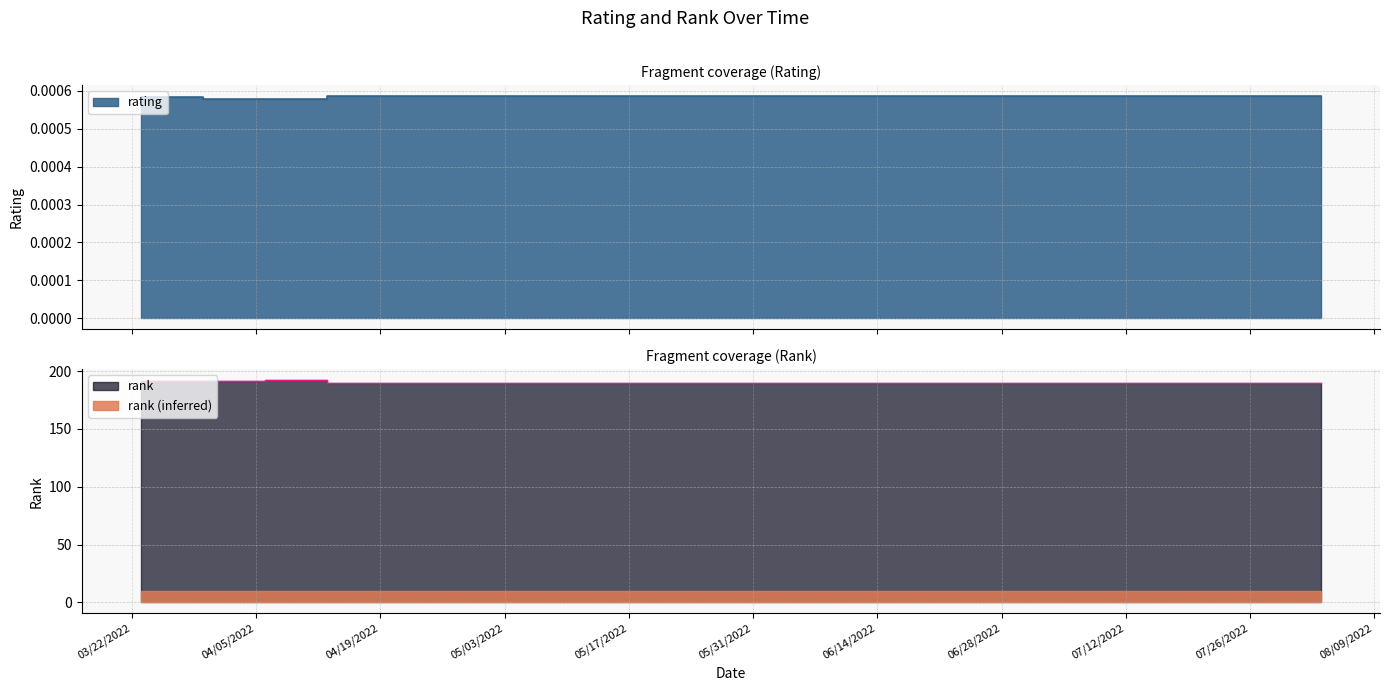

True or false: rating and rank cross at least once.

False